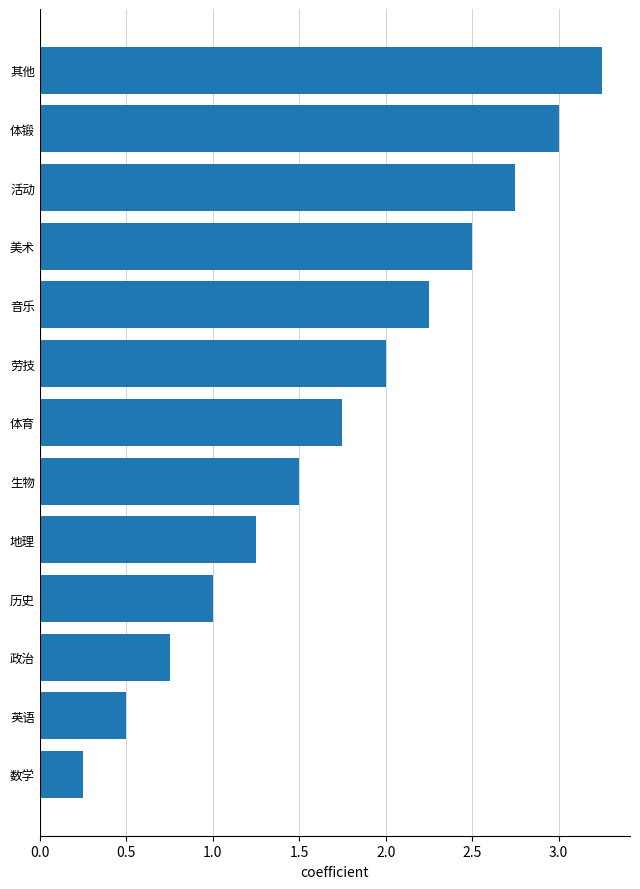

Is it true that the value at 其他 is 2.0?

False